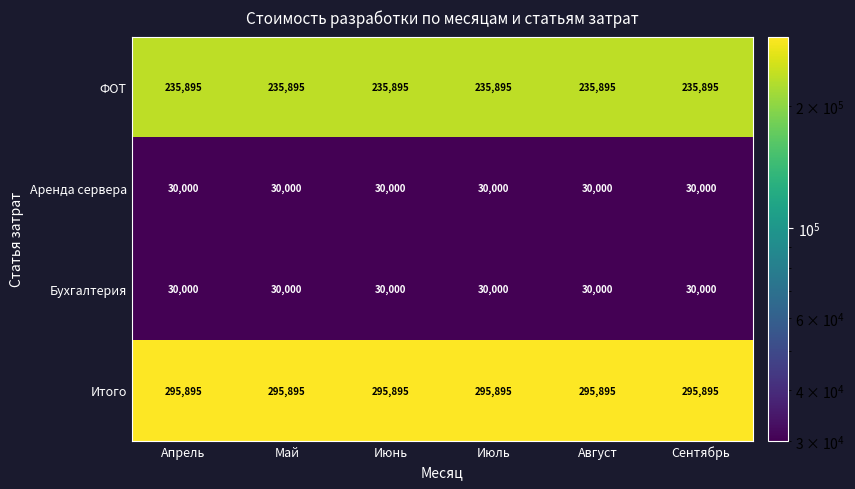

How many series are shown in this chart?

4